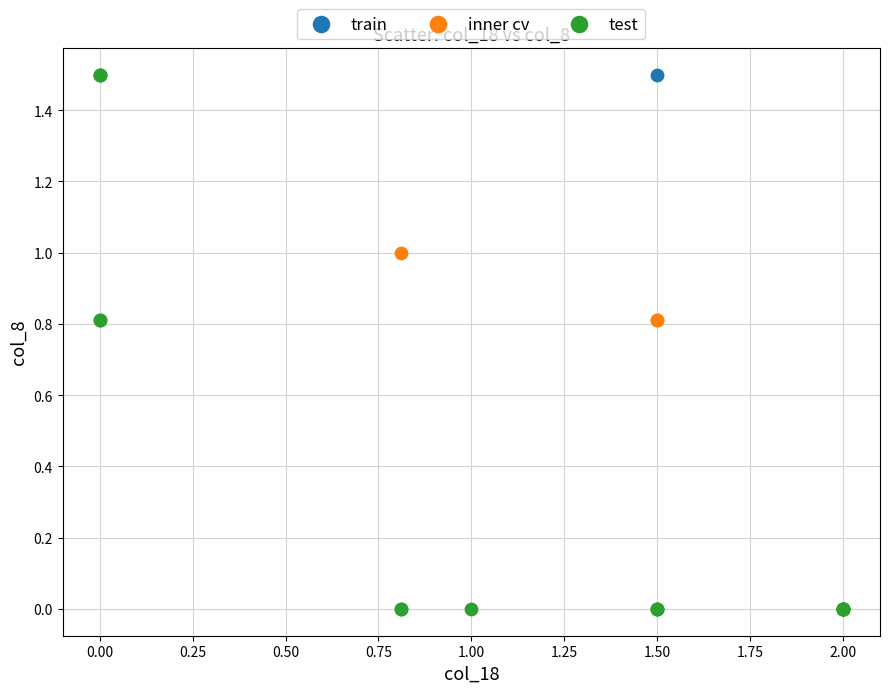

Which series contains the lowest Y value?

test